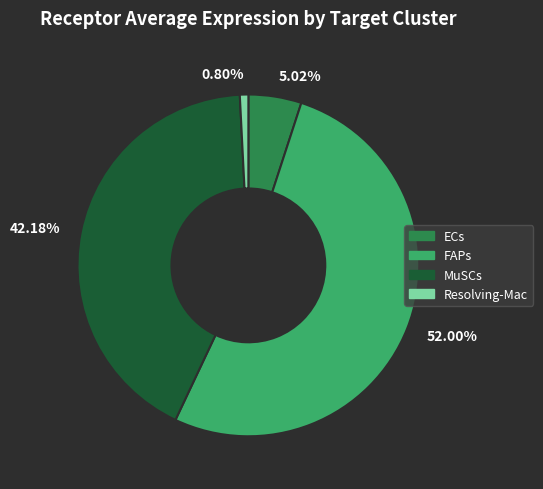

Rank the categories by value from lowest to highest.

0.80%, 5.02%, 42.18%, 52.00%